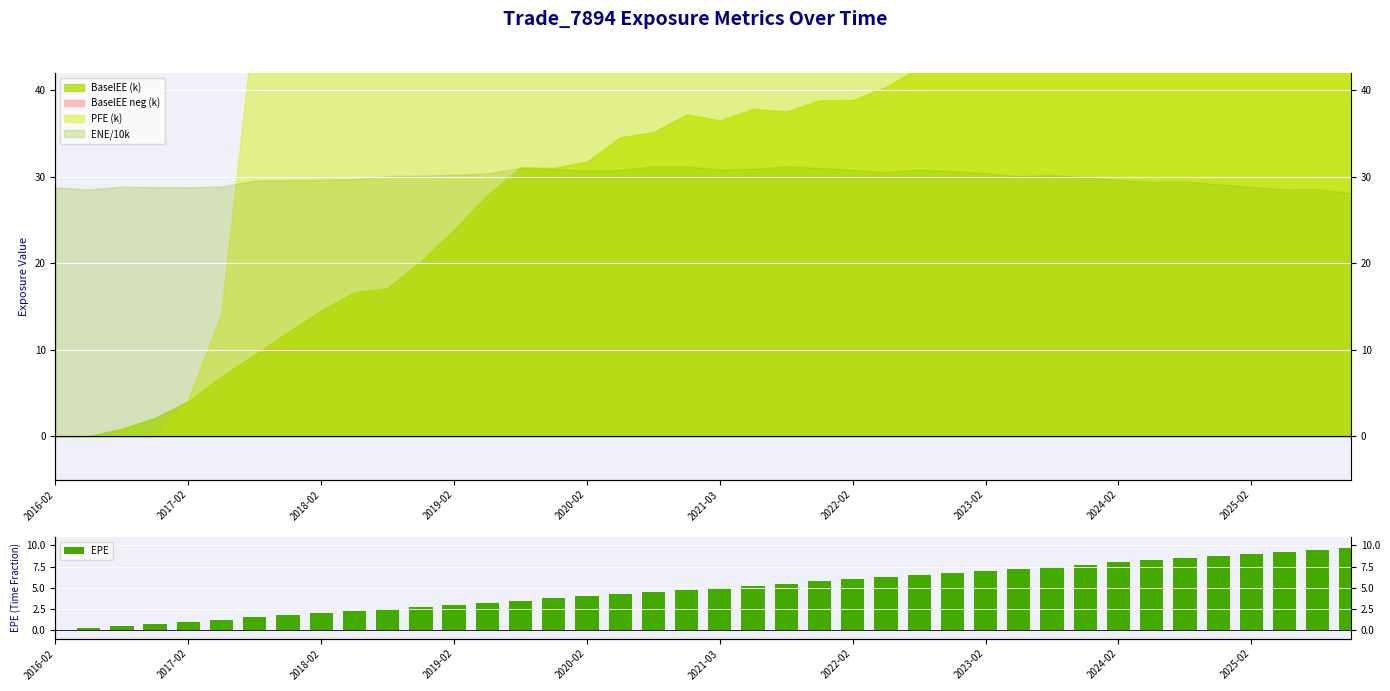

Which label corresponds to the smallest value in the chart?

2016-02